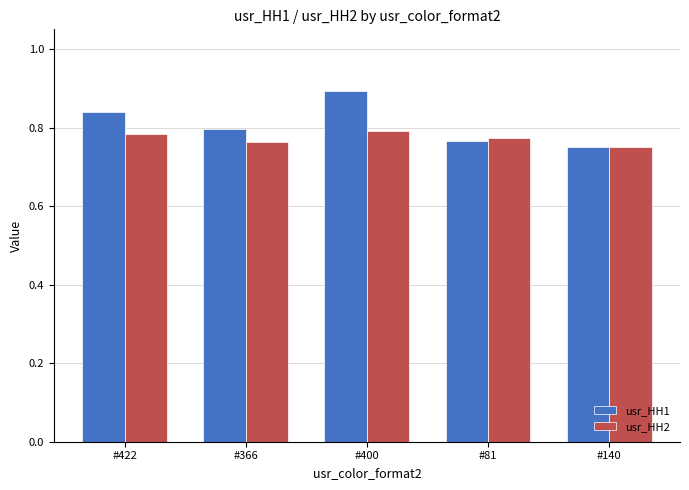

Between #366 and #400, which series saw the biggest shift?

usr_HH1